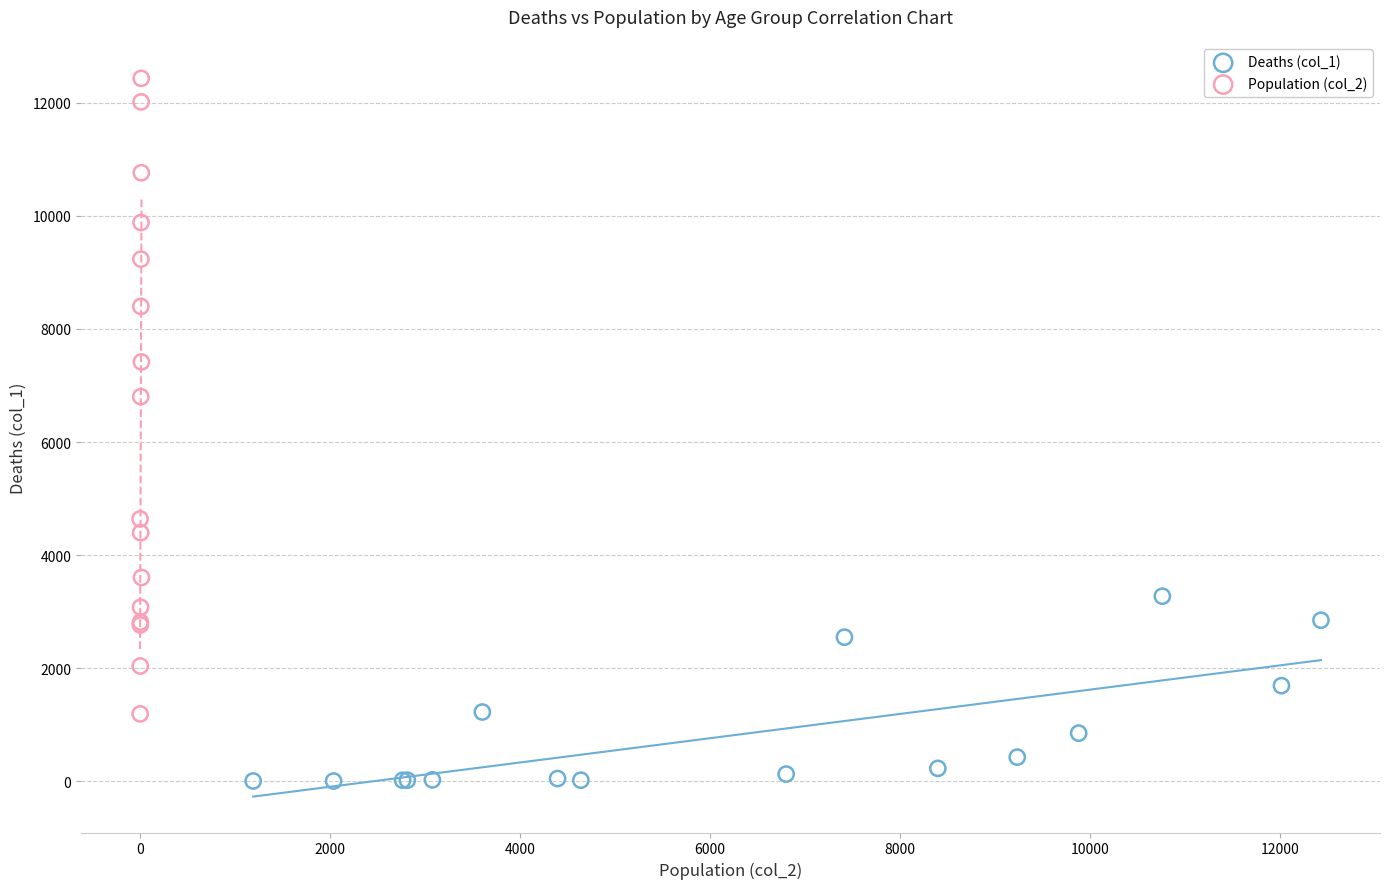

Which series reaches the maximum Y coordinate?

Population (col_2)